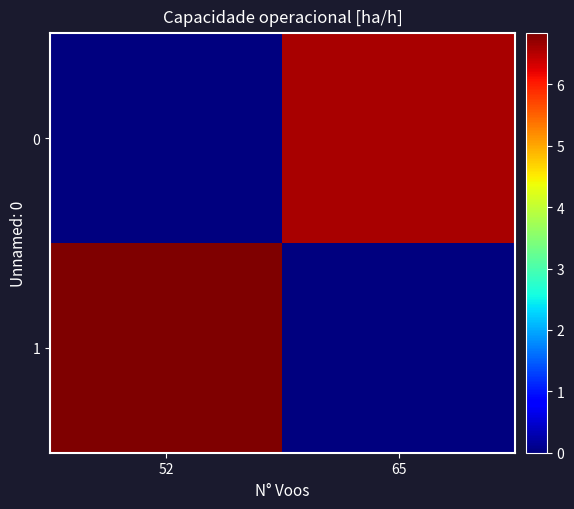

Reading left to right, extract all data points from this chart.

0: 52=0.0	65=6.6
1: 52=6.8	65=0.0